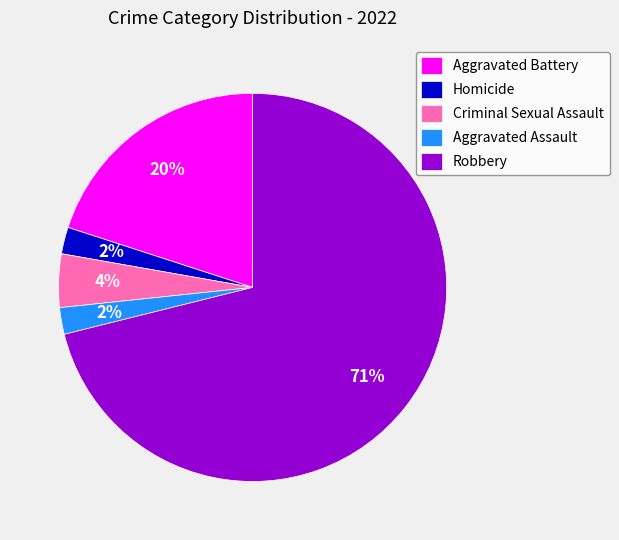

True or false: Aggravated Battery accounts for 32% of the total.

False